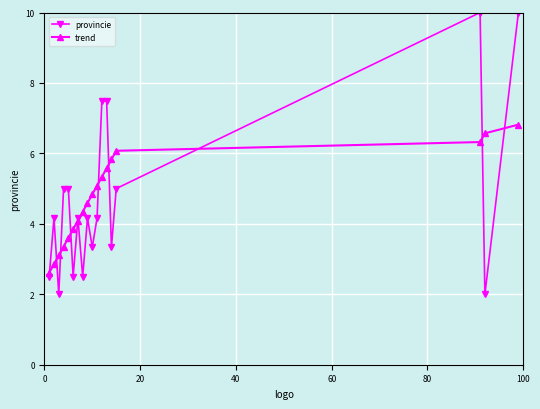

True or false: trend has more than 0 interior local peaks.

False